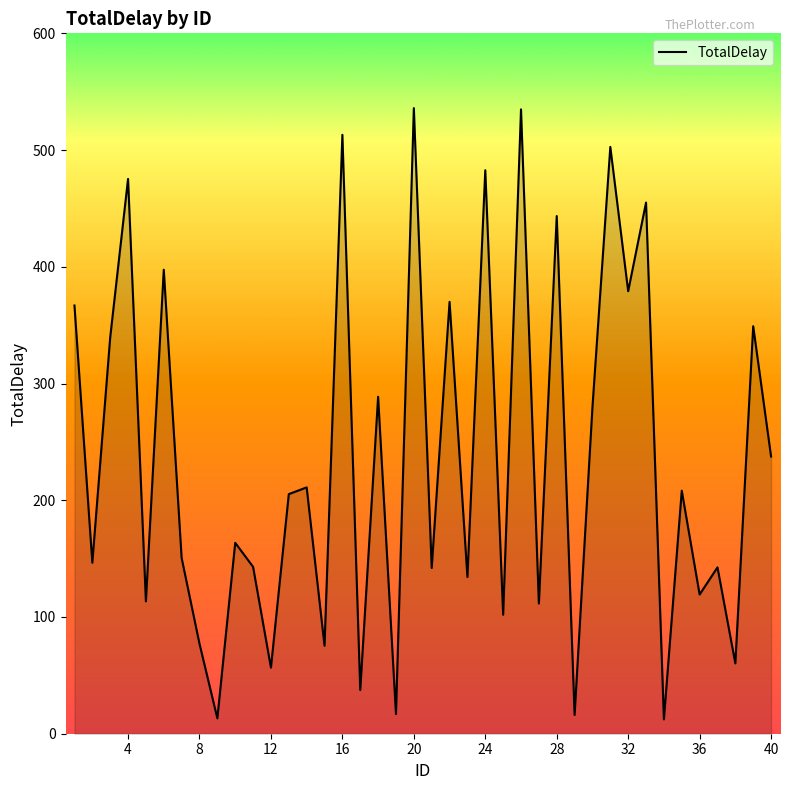

What is the minimum value shown in the chart?

12.3